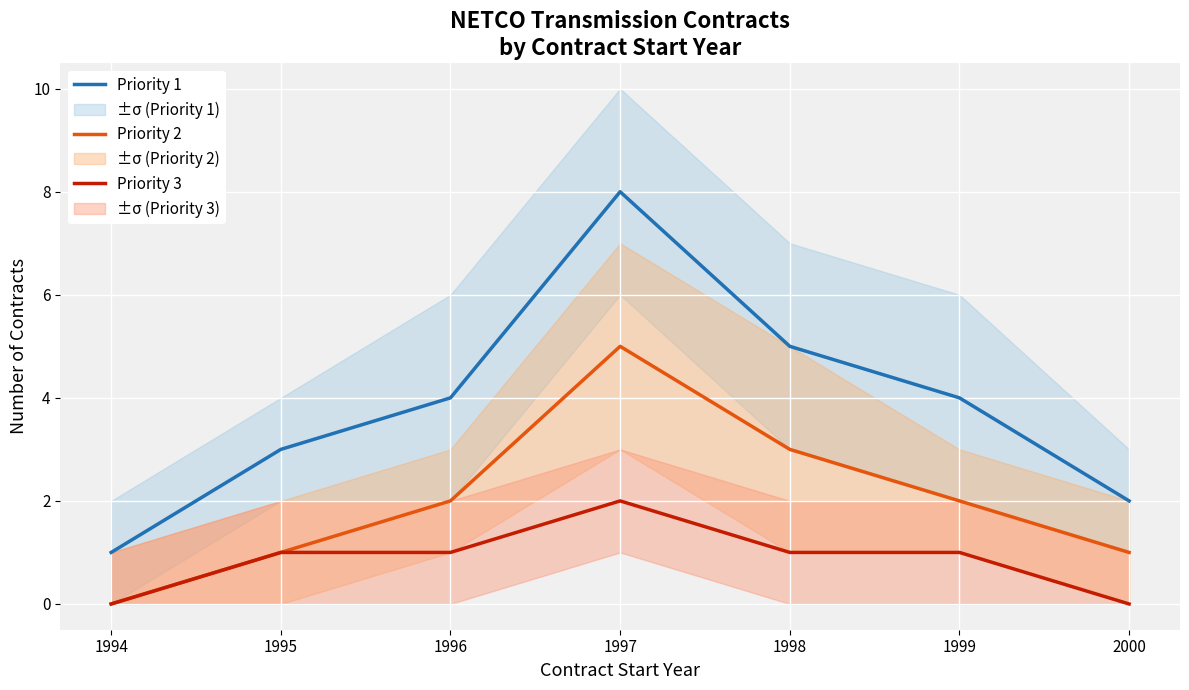

Is the value of Priority 3 at 1999 greater than the value of Priority 2 at 1995?

No